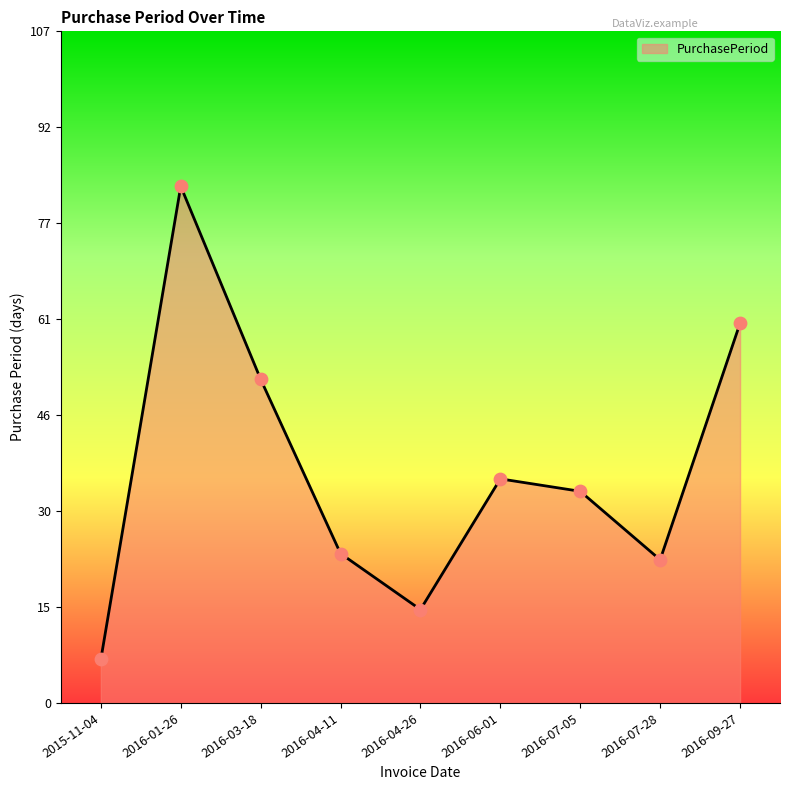

What is the change in value from 2016-06-01 to 2016-07-05?

-2